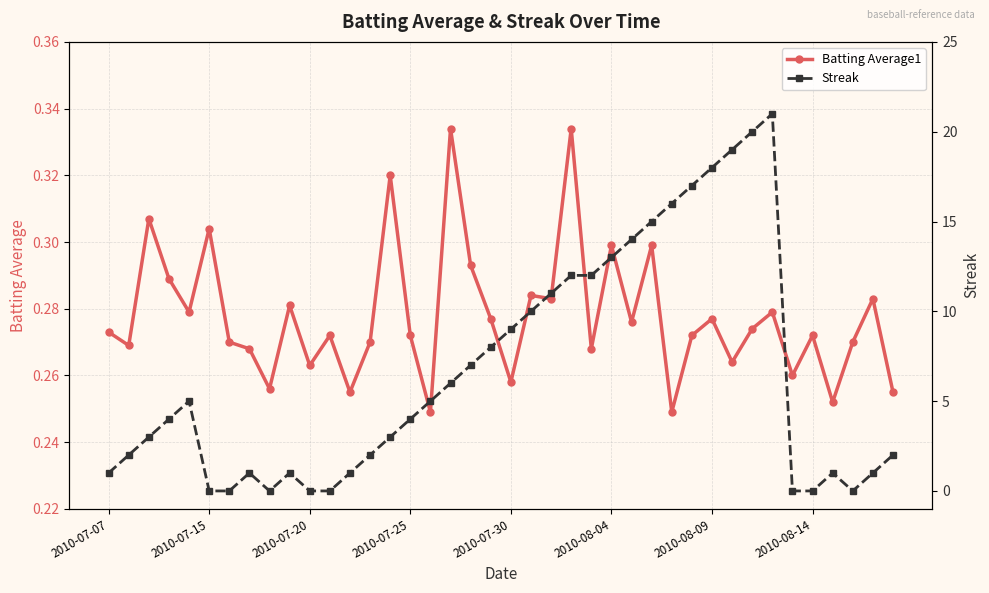

What are all the series names shown in the legend?

Batting Average1, Streak